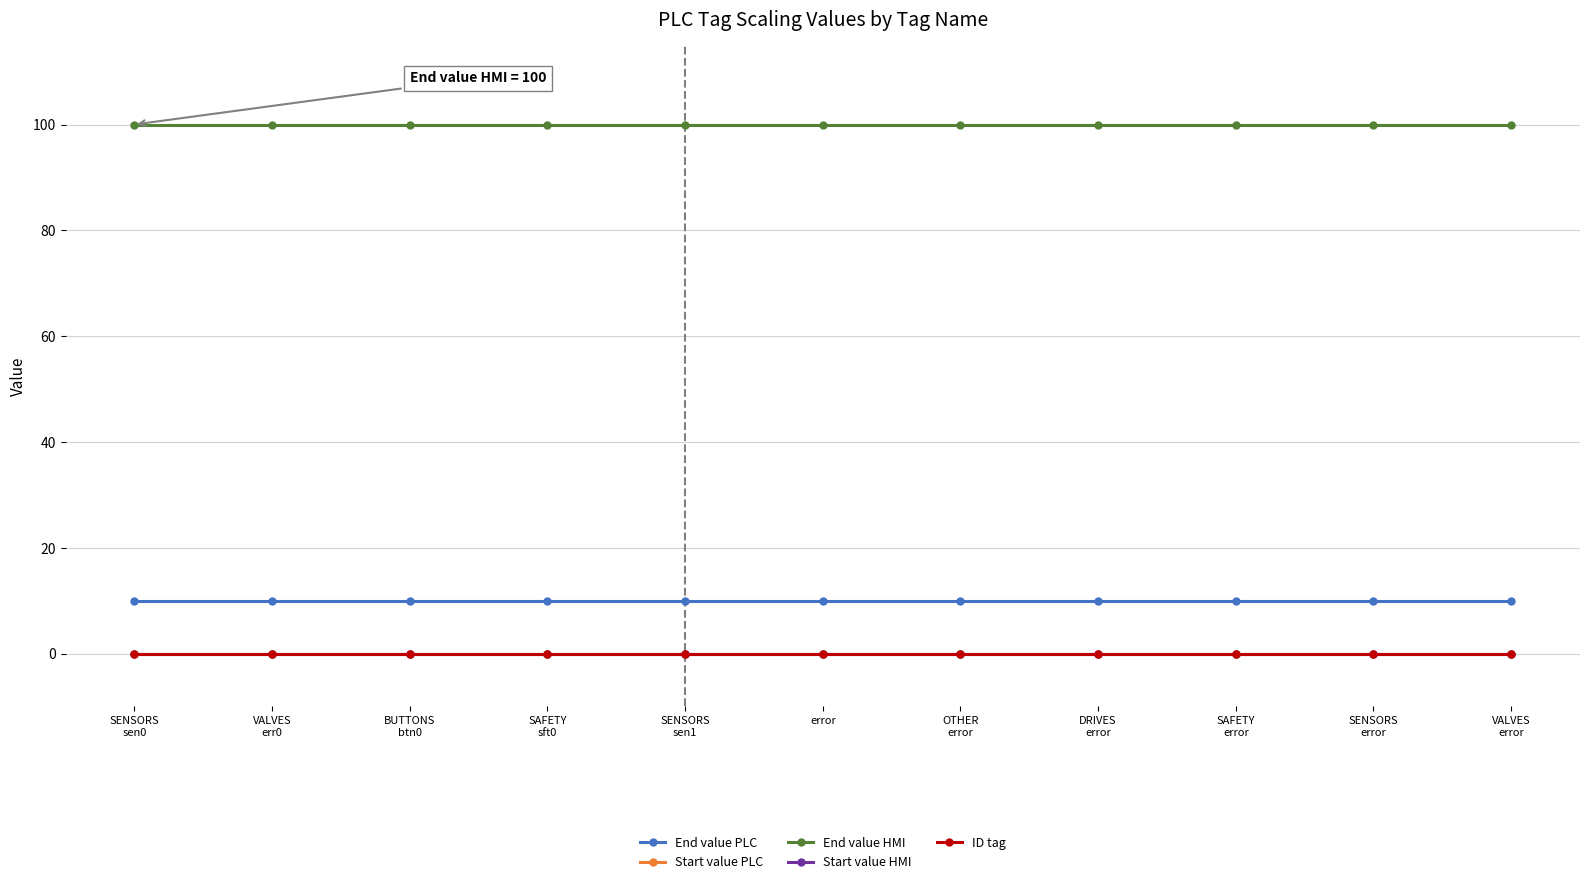

What position from the left is SENSORS
error?

10